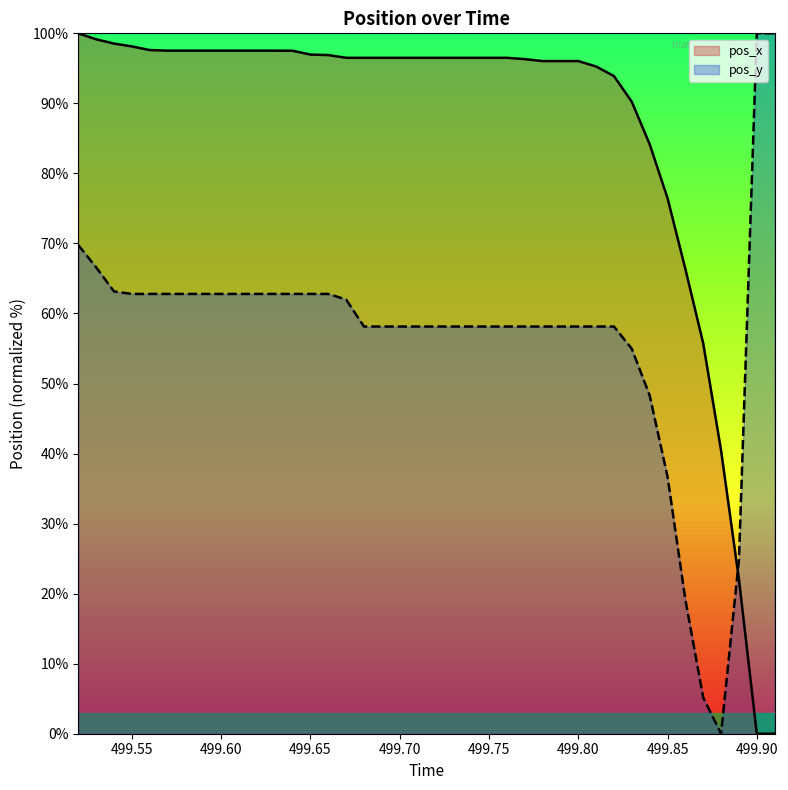

How many lines are shown in the chart?

2